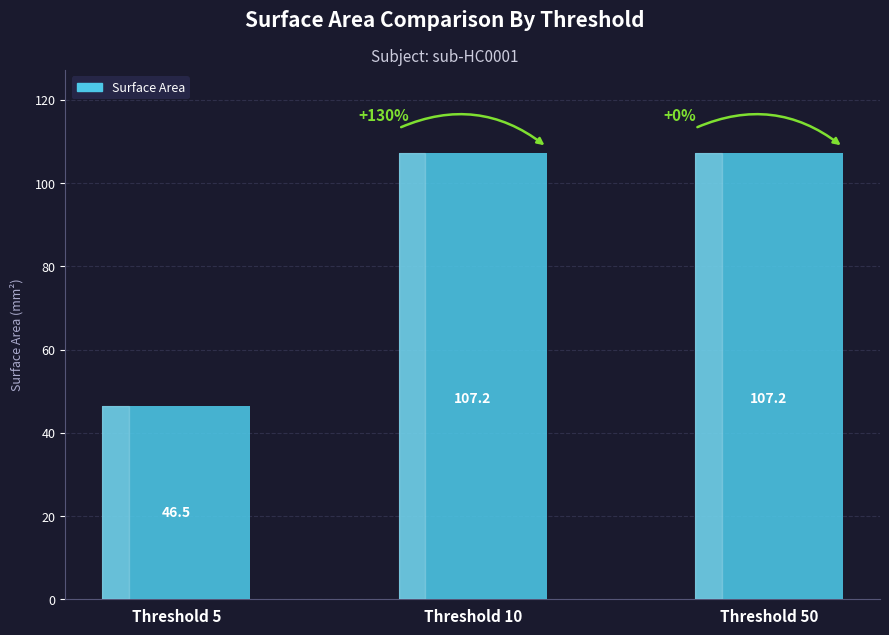

What is the value of the 2nd bar from the left?

107.2